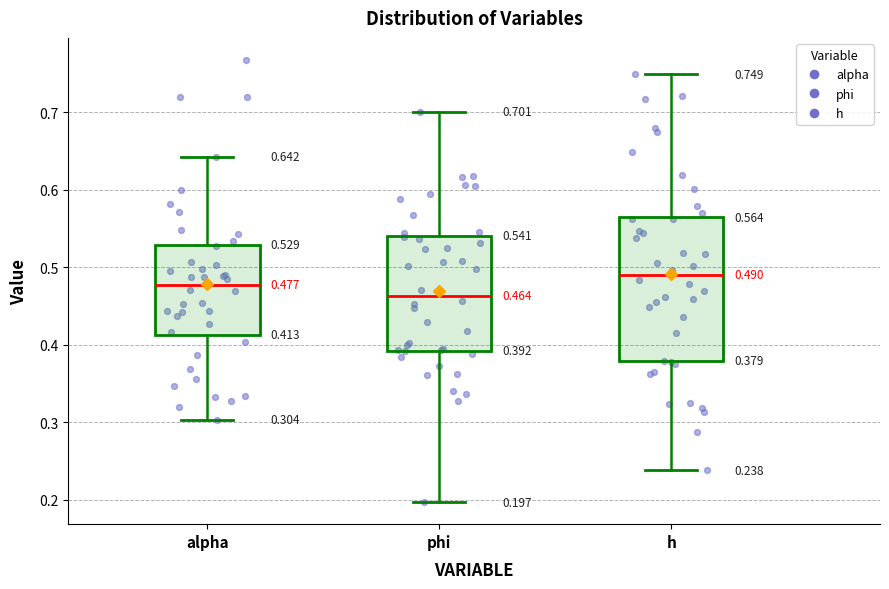

Which box has the highest median line?

h